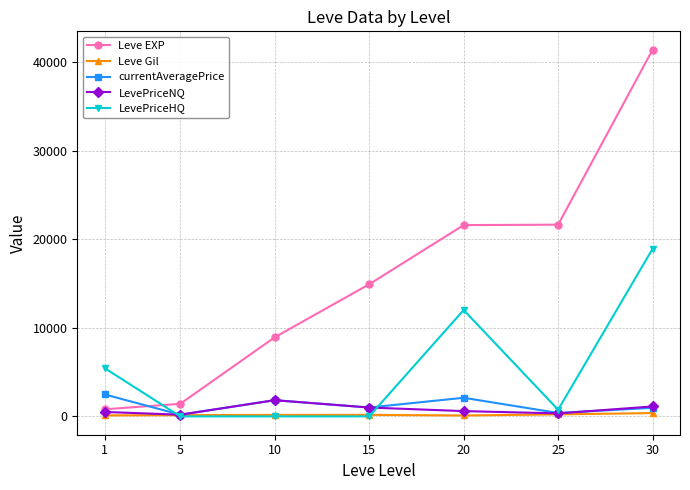

How many distinct data groups are displayed?

5